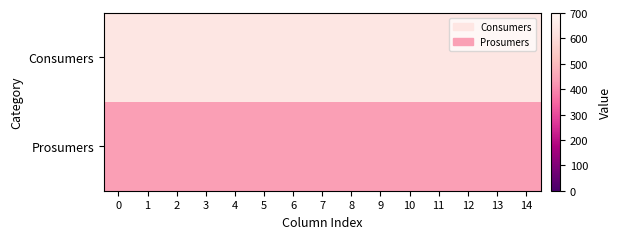

What is the spread (max minus min) of values at 1?

195